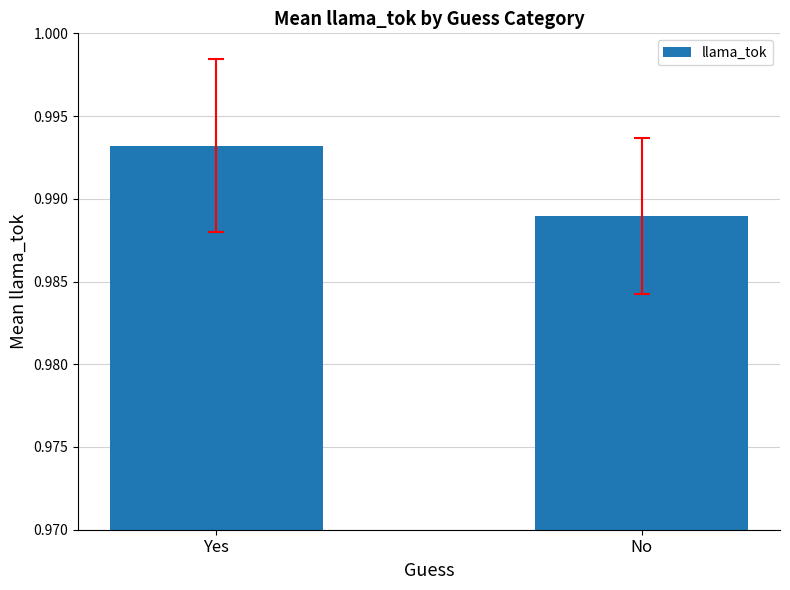

What is the label of the 1st bar from the right?

No